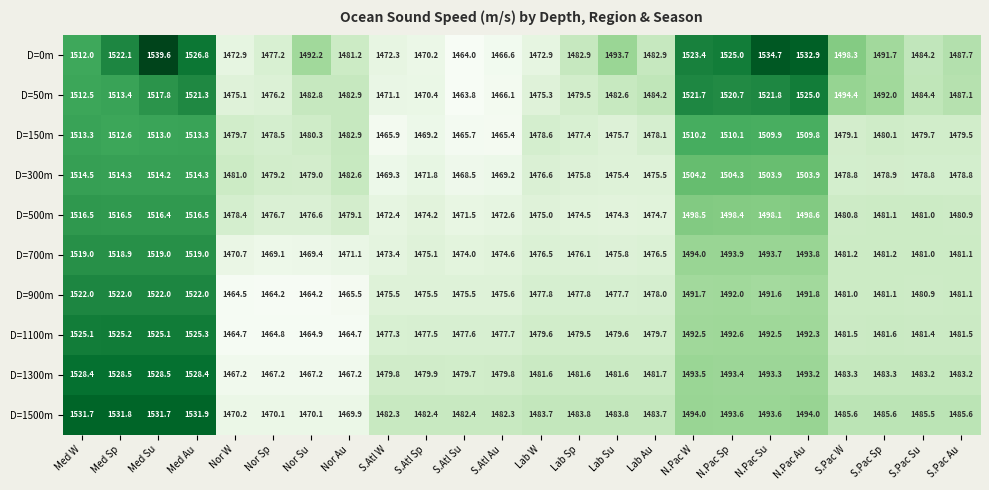

What is the average value of the D=900m series?

1485.5